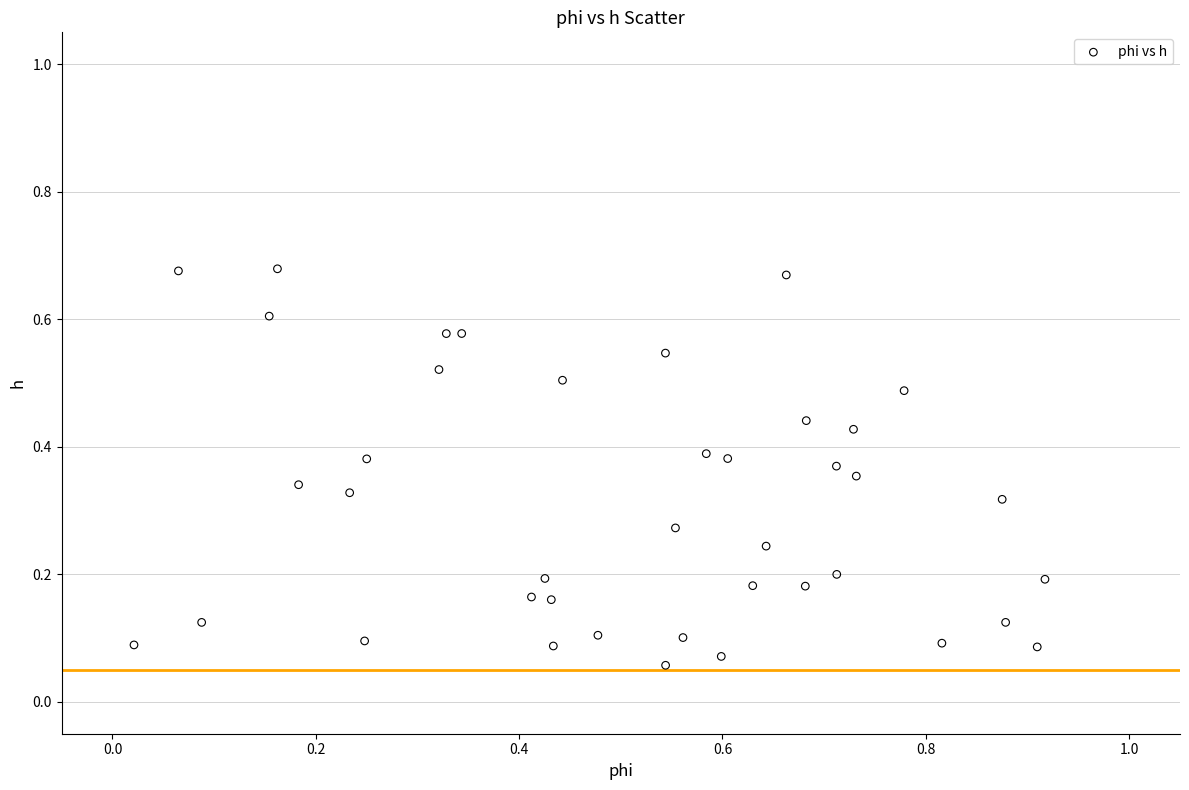

What is the range of X values (max minus min)?

0.9